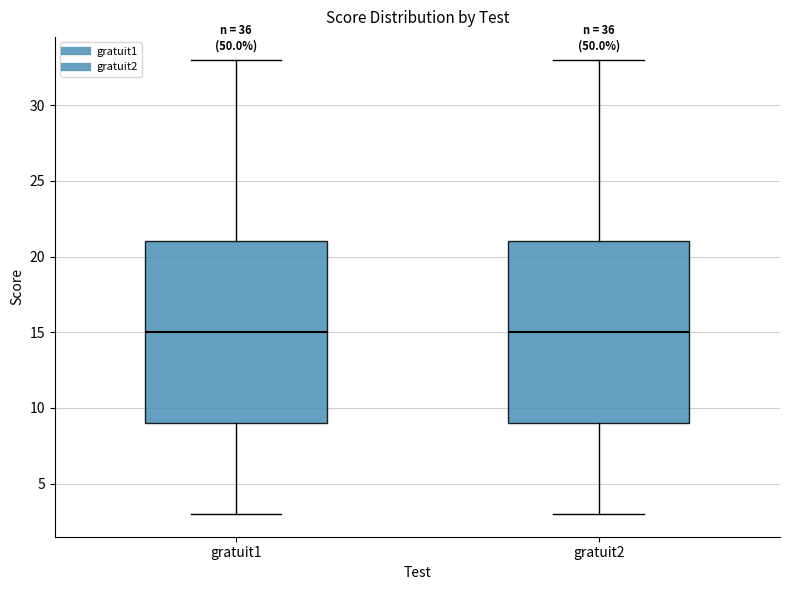

Where does the lower whisker of the box for gratuit2 end on the y-axis? The values are not printed on the chart, so give them approximately, as read against the axis.

3